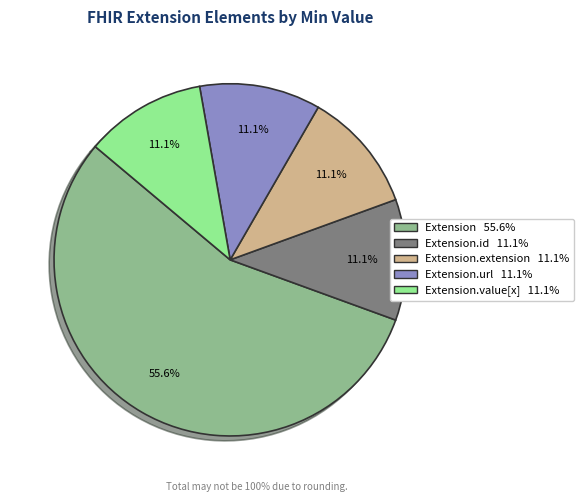

Is there any slice that represents more than half of the pie?

Yes